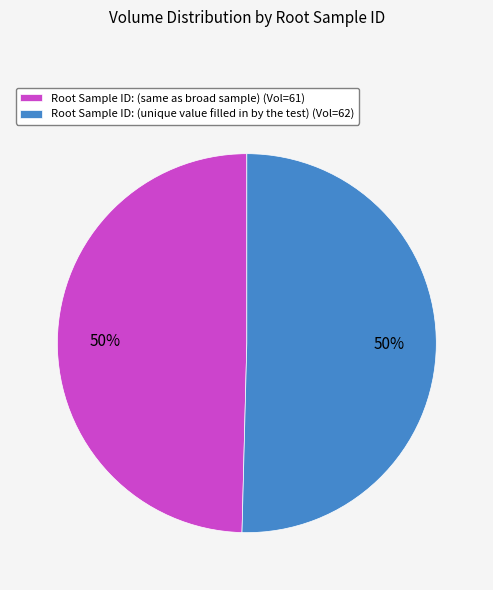

How many slices are in this pie chart?

2